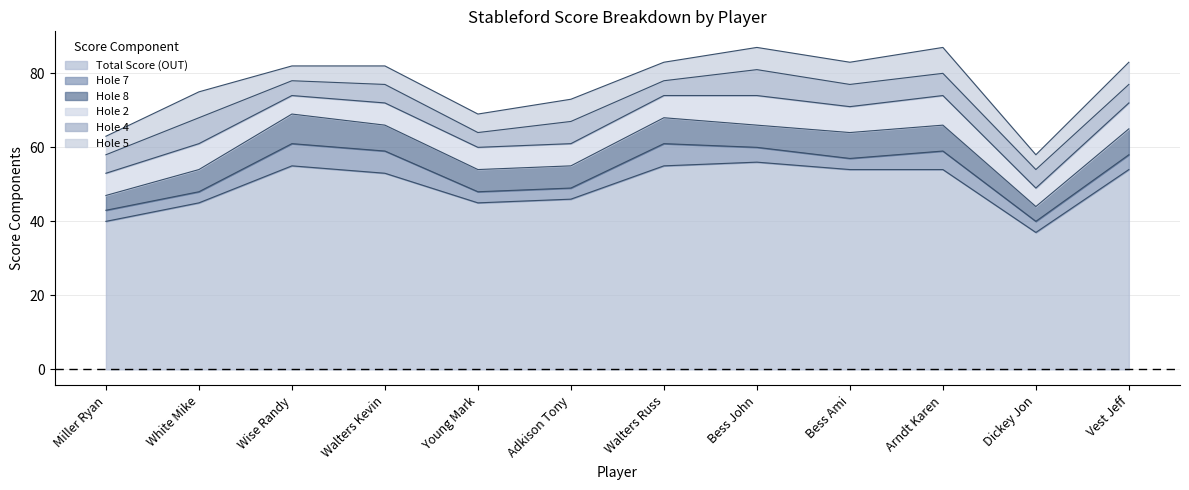

Reading left to right, list all the values displayed in this chart.

Total Score (OUT): Miller Ryan=40	White Mike=45	Wise Randy=55	Walters Kevin=53	Young Mark=45	Adkison Tony=46	Walters Russ=55	Bess John=56	Bess Ami=54	Arndt Karen=54	Dickey Jon=37	Vest Jeff=54
Hole 7: Miller Ryan=3	White Mike=3	Wise Randy=6	Walters Kevin=6	Young Mark=3	Adkison Tony=3	Walters Russ=6	Bess John=4	Bess Ami=3	Arndt Karen=5	Dickey Jon=3	Vest Jeff=4
Hole 8: Miller Ryan=4	White Mike=6	Wise Randy=8	Walters Kevin=7	Young Mark=6	Adkison Tony=6	Walters Russ=7	Bess John=6	Bess Ami=7	Arndt Karen=7	Dickey Jon=4	Vest Jeff=7
Hole 2: Miller Ryan=6	White Mike=7	Wise Randy=5	Walters Kevin=6	Young Mark=6	Adkison Tony=6	Walters Russ=6	Bess John=8	Bess Ami=7	Arndt Karen=8	Dickey Jon=5	Vest Jeff=7
Hole 4: Miller Ryan=5	White Mike=7	Wise Randy=4	Walters Kevin=5	Young Mark=4	Adkison Tony=6	Walters Russ=4	Bess John=7	Bess Ami=6	Arndt Karen=6	Dickey Jon=5	Vest Jeff=5
Hole 5: Miller Ryan=5	White Mike=7	Wise Randy=4	Walters Kevin=5	Young Mark=5	Adkison Tony=6	Walters Russ=5	Bess John=6	Bess Ami=6	Arndt Karen=7	Dickey Jon=4	Vest Jeff=6